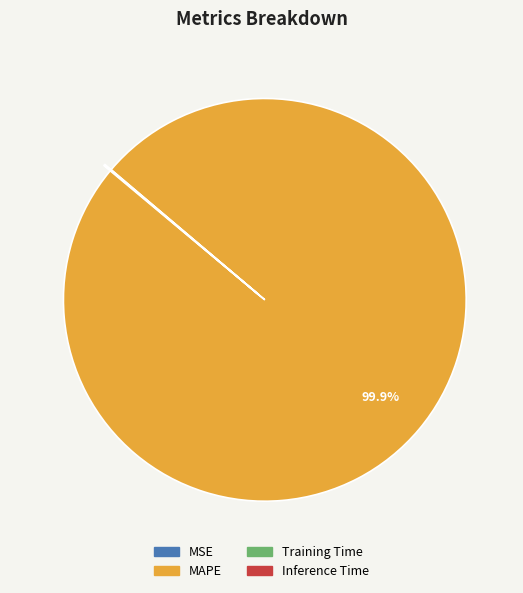

Which category accounts for the majority?

MAPE